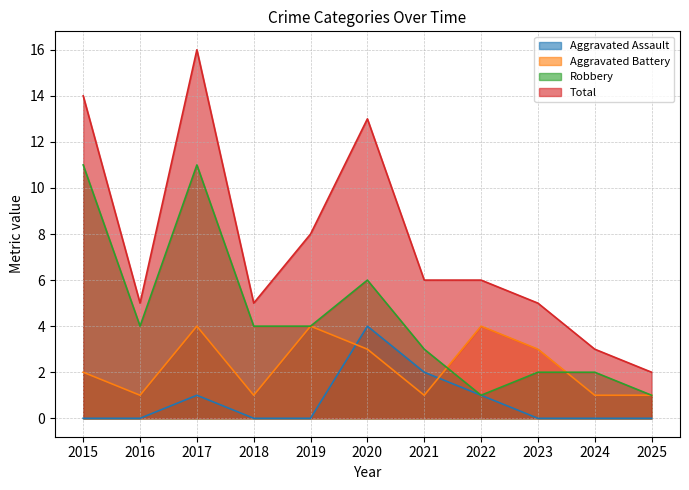

Rank the series by their average value, from lowest to highest.

Aggravated Assault, Aggravated Battery, Robbery, Total